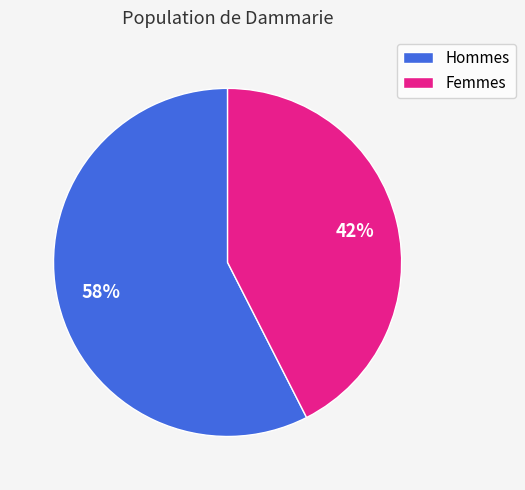

Count the number of slices in the pie.

2